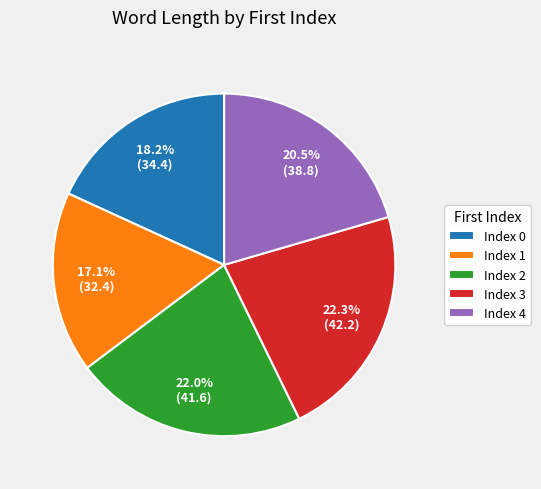

How many segments does this pie chart have?

5